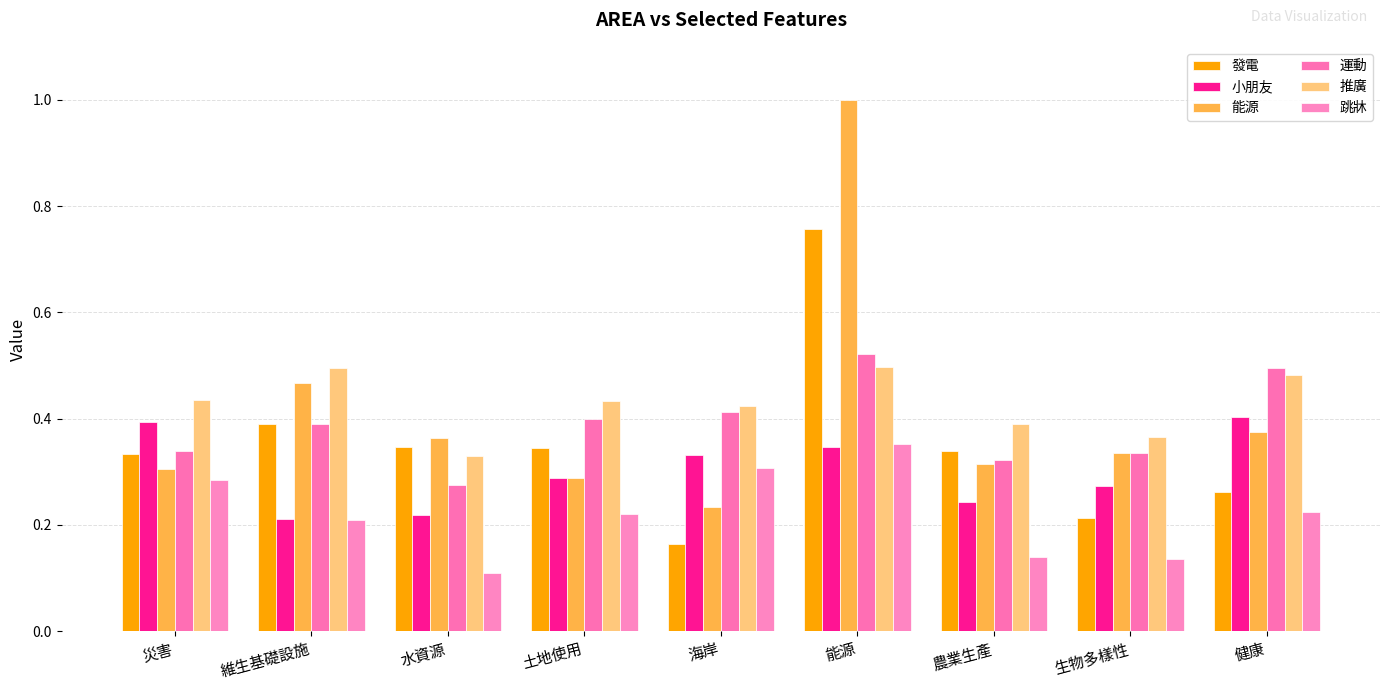

Reading left to right, list all the values displayed in this chart.

發電: 災害=0.3	維生基礎設施=0.4	水資源=0.3	土地使用=0.3	海岸=0.2	能源=0.8	農業生產=0.3	生物多樣性=0.2	健康=0.3
小朋友: 災害=0.4	維生基礎設施=0.2	水資源=0.2	土地使用=0.3	海岸=0.3	能源=0.3	農業生產=0.2	生物多樣性=0.3	健康=0.4
能源: 災害=0.3	維生基礎設施=0.5	水資源=0.4	土地使用=0.3	海岸=0.2	能源=1.0	農業生產=0.3	生物多樣性=0.3	健康=0.4
運動: 災害=0.3	維生基礎設施=0.4	水資源=0.3	土地使用=0.4	海岸=0.4	能源=0.5	農業生產=0.3	生物多樣性=0.3	健康=0.5
推廣: 災害=0.4	維生基礎設施=0.5	水資源=0.3	土地使用=0.4	海岸=0.4	能源=0.5	農業生產=0.4	生物多樣性=0.4	健康=0.5
跳牀: 災害=0.3	維生基礎設施=0.2	水資源=0.1	土地使用=0.2	海岸=0.3	能源=0.4	農業生產=0.1	生物多樣性=0.1	健康=0.2